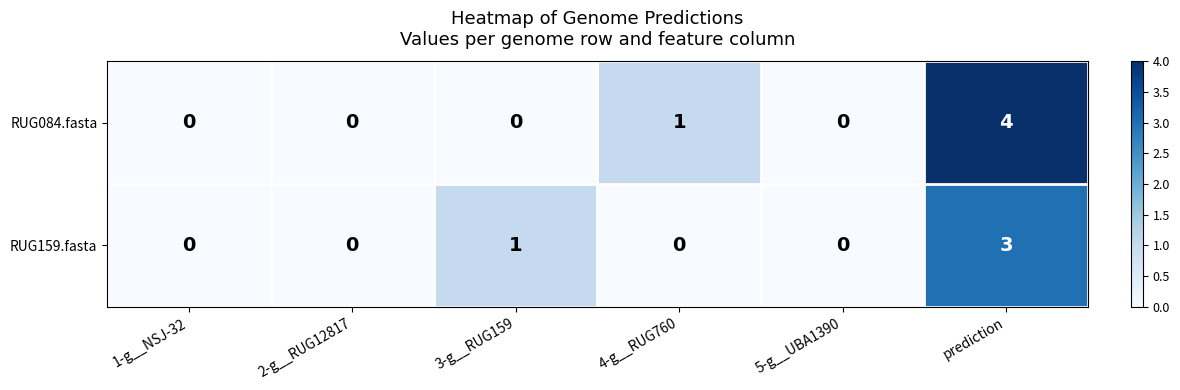

What is the approximate value of RUG159.fasta at prediction?

3